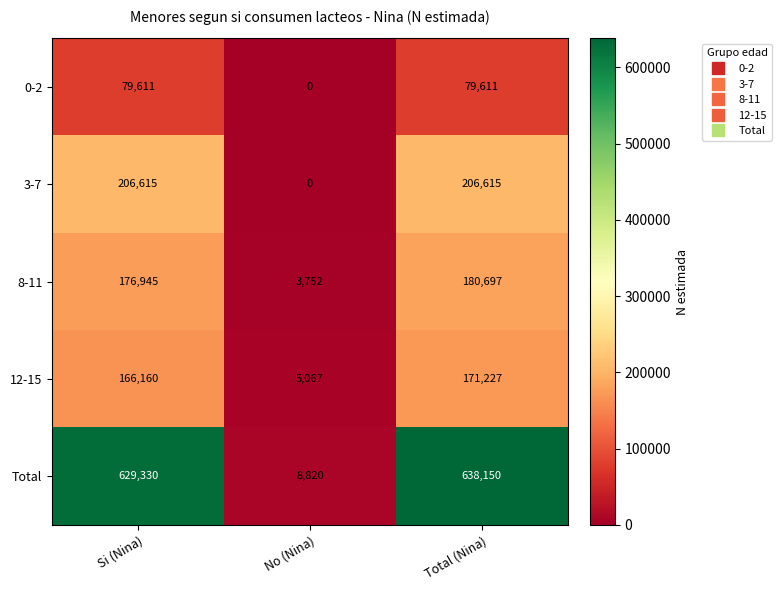

What is the difference between the highest and lowest values at Total (Nina)?

558539